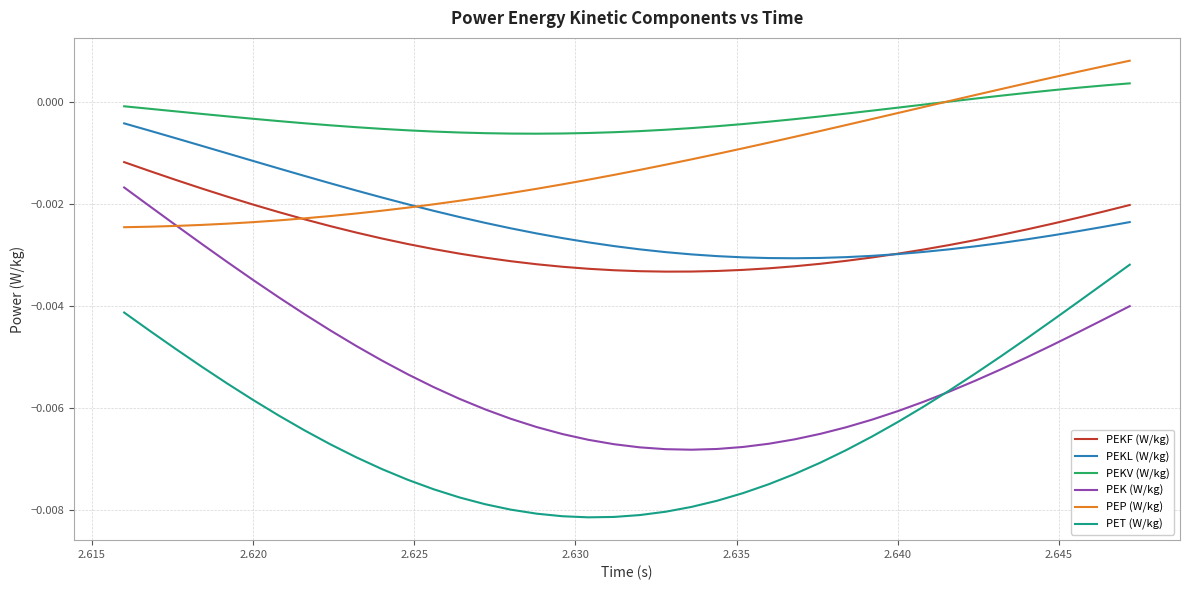

Which series has the largest total across all categories?

PEKV (W/kg)